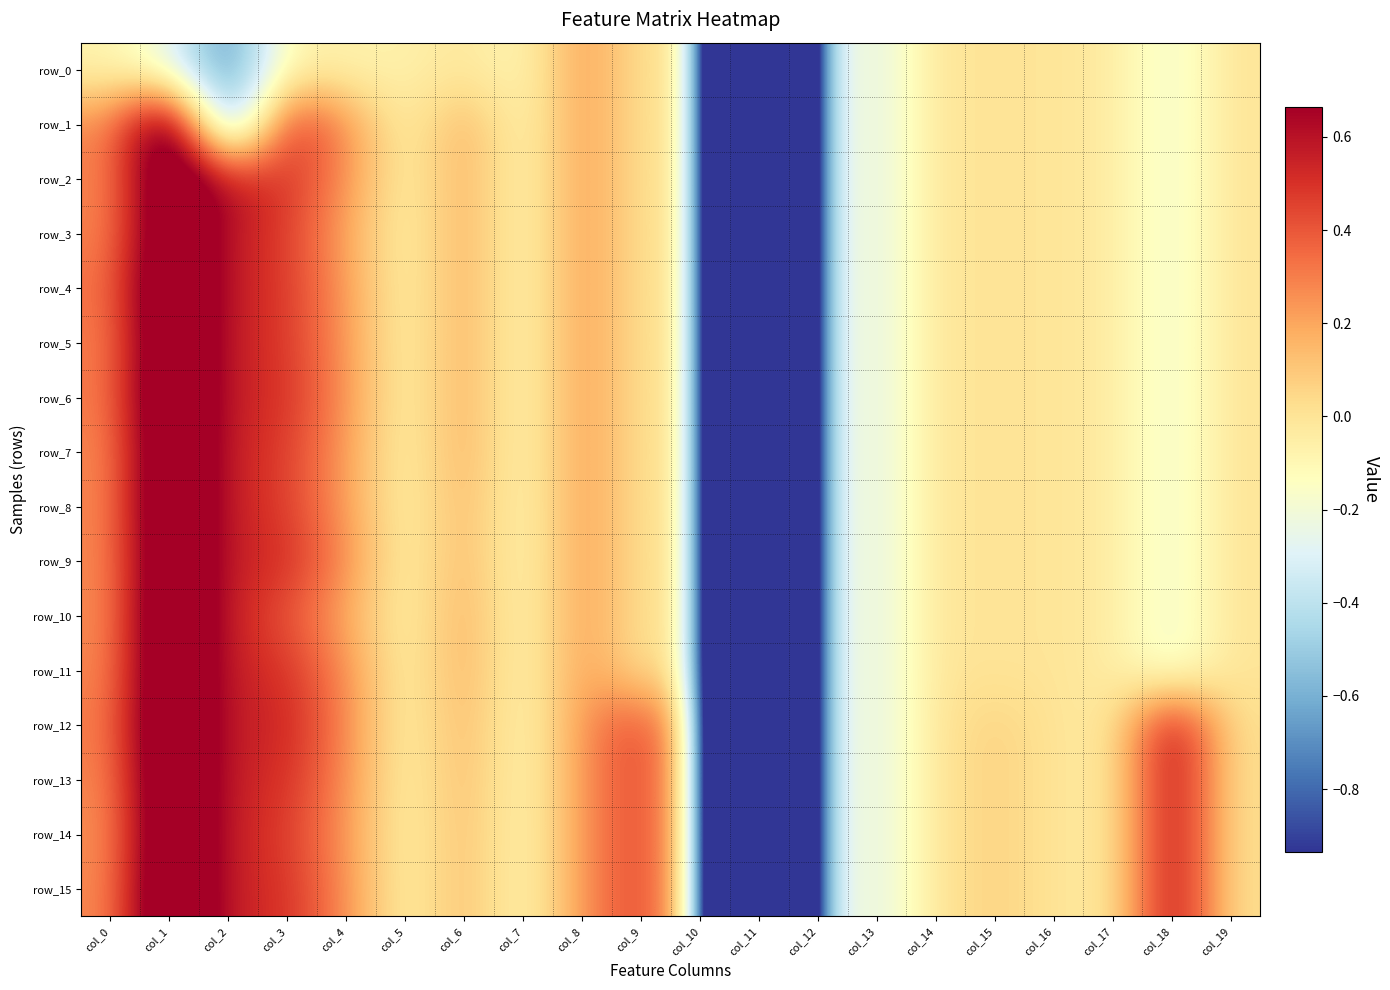

At col_9, list the series in order from smallest to largest.

row_0, row_1, row_2, row_3, row_4, row_5, row_6, row_7, row_8, row_9, row_10, row_11, row_12, row_13, row_14, row_15